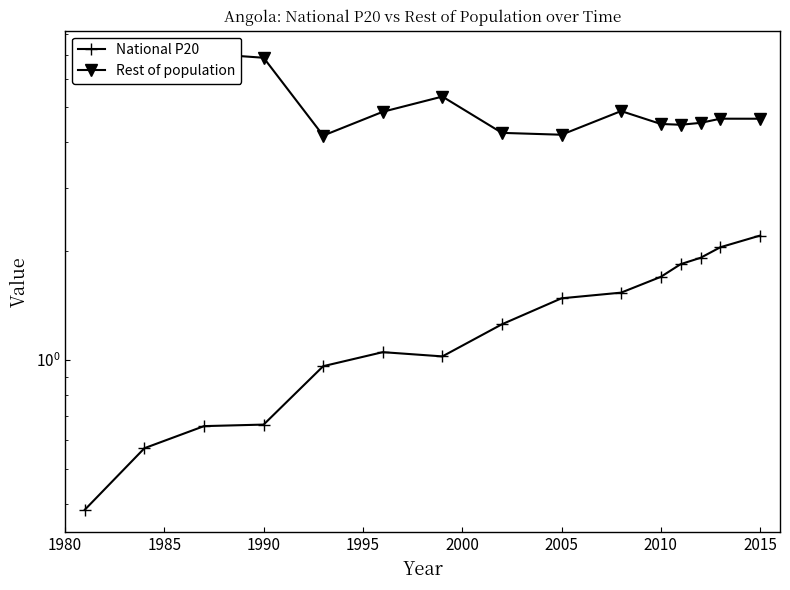

Is it true that National P20 equals 0.4 at 2005?

False